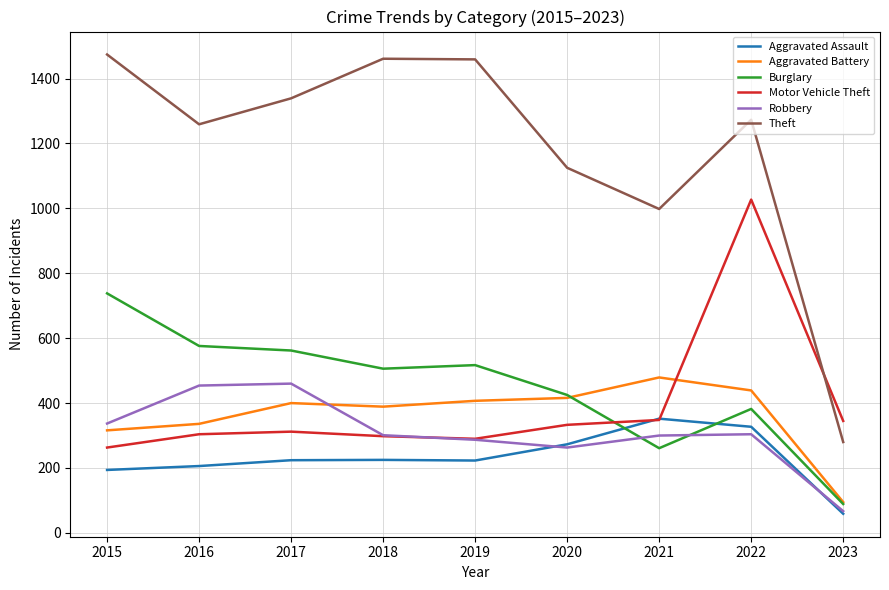

The Aggravated Battery series shows 161 at 2023. True or false?

False